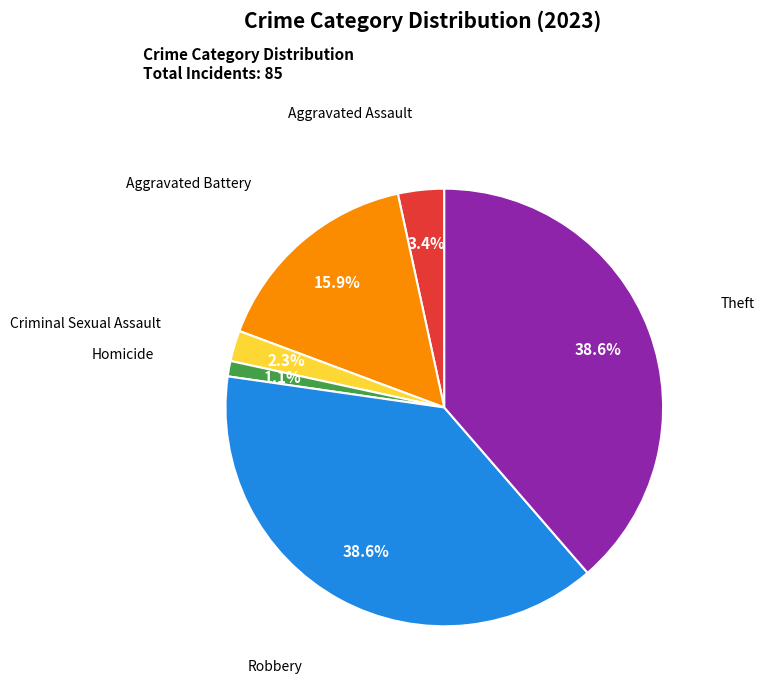

To the nearest percent, what portion does Criminal Sexual Assault represent?

2%